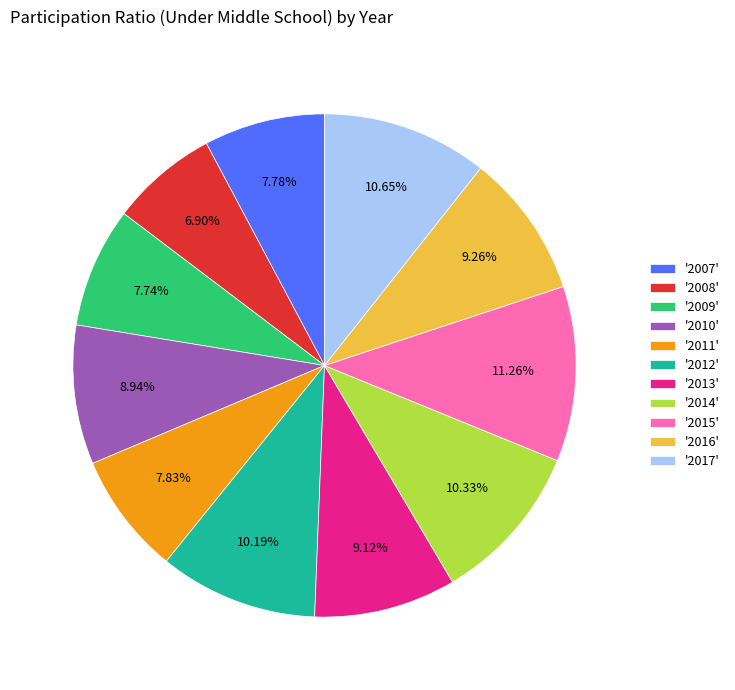

Does any single category account for the majority?

No